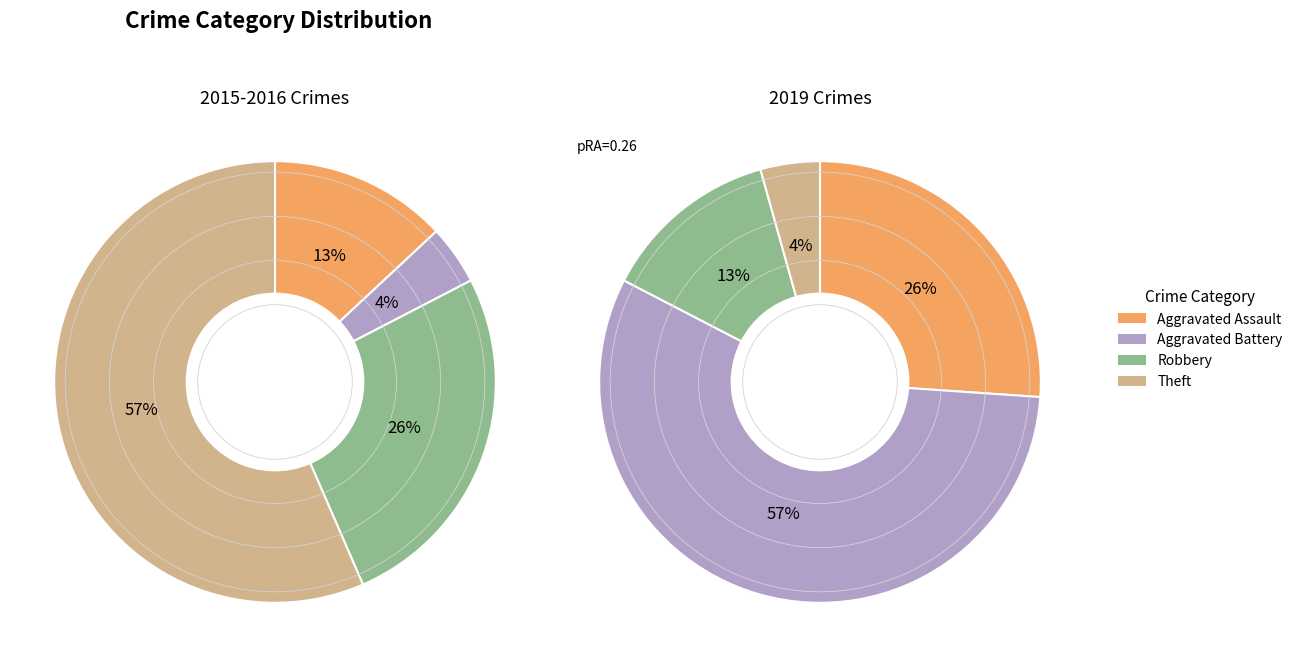

How many slices are in this pie chart?

4